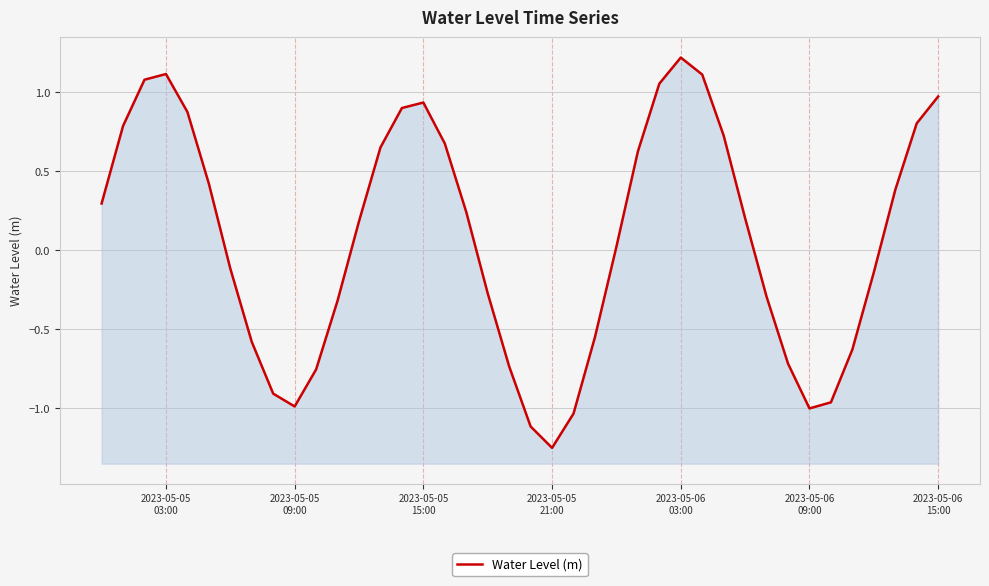

At which category does the chart reach its peak across all series?

2023-05-06 03:00